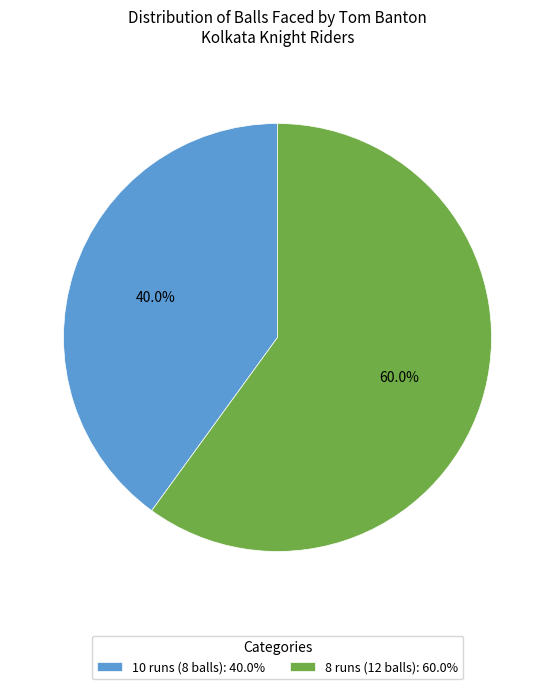

Which has a higher value, 10 runs (8 balls) or 8 runs (12 balls)?

8 runs (12 balls)